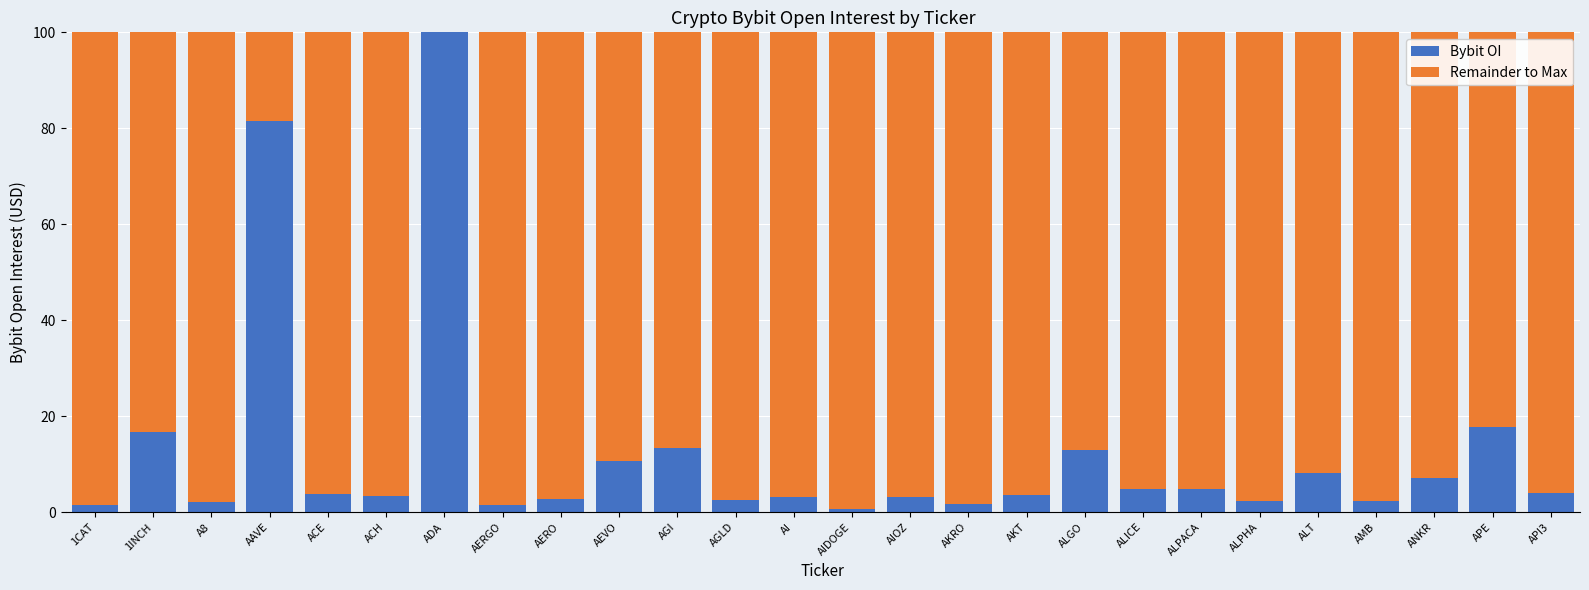

What is the total value across all series at AAVE?

100.0